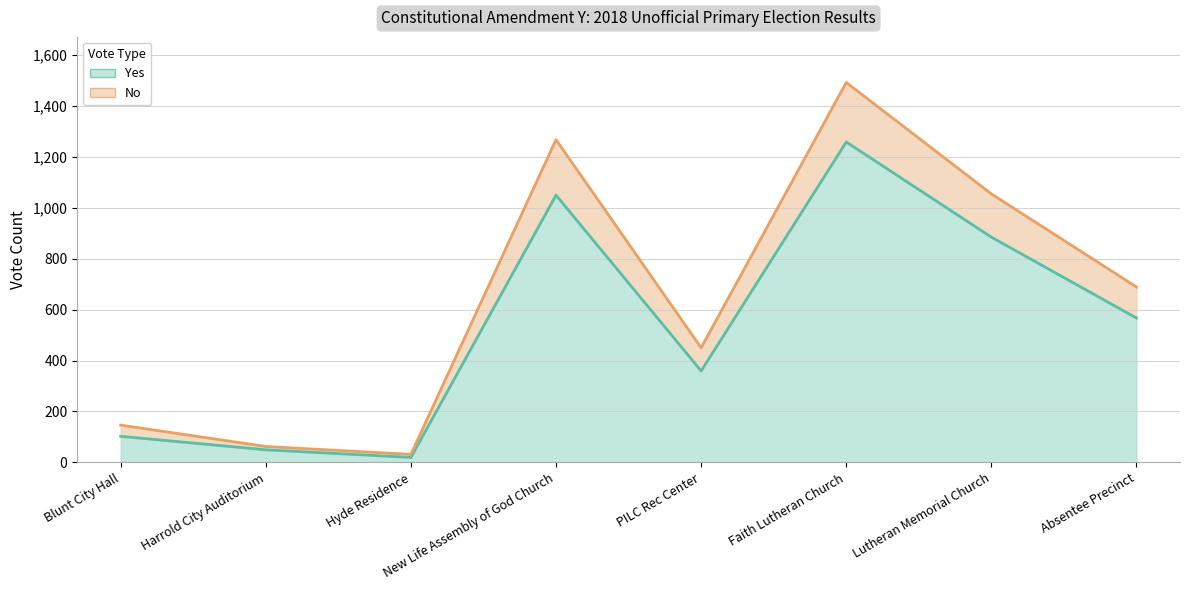

Where is the first local minimum for No?

Hyde Residence